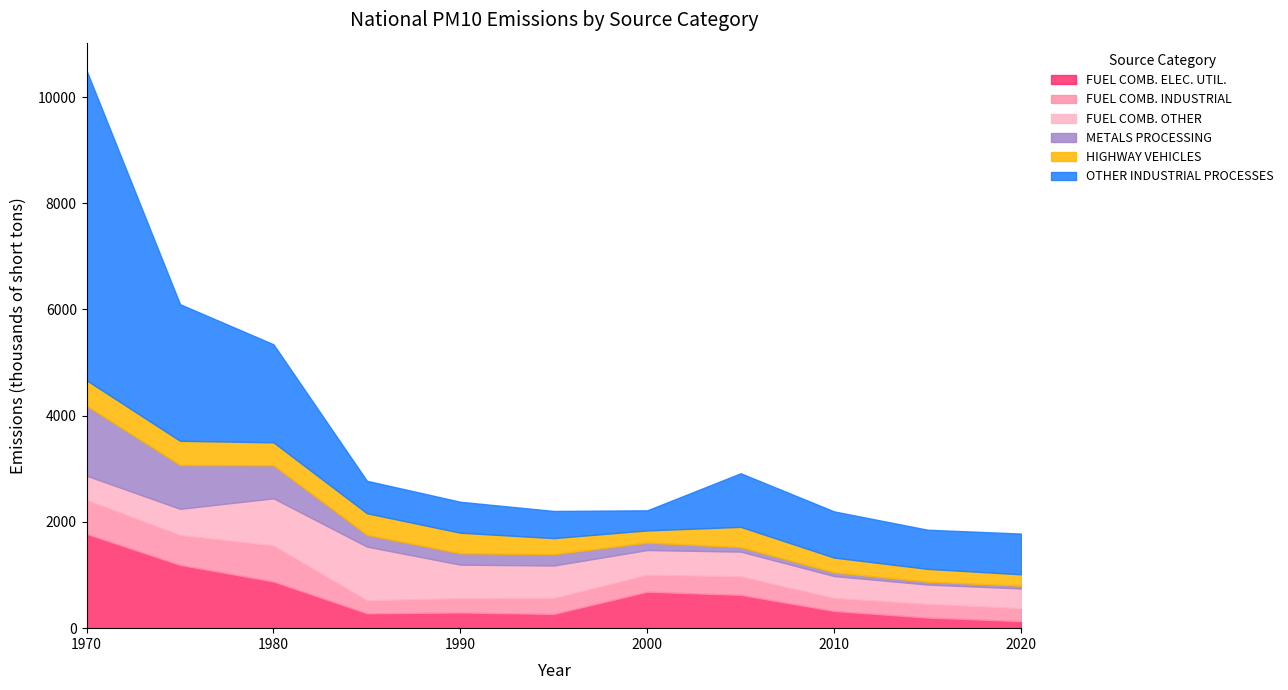

Where does the FUEL COMB. INDUSTRIAL series first go above 302?

1970